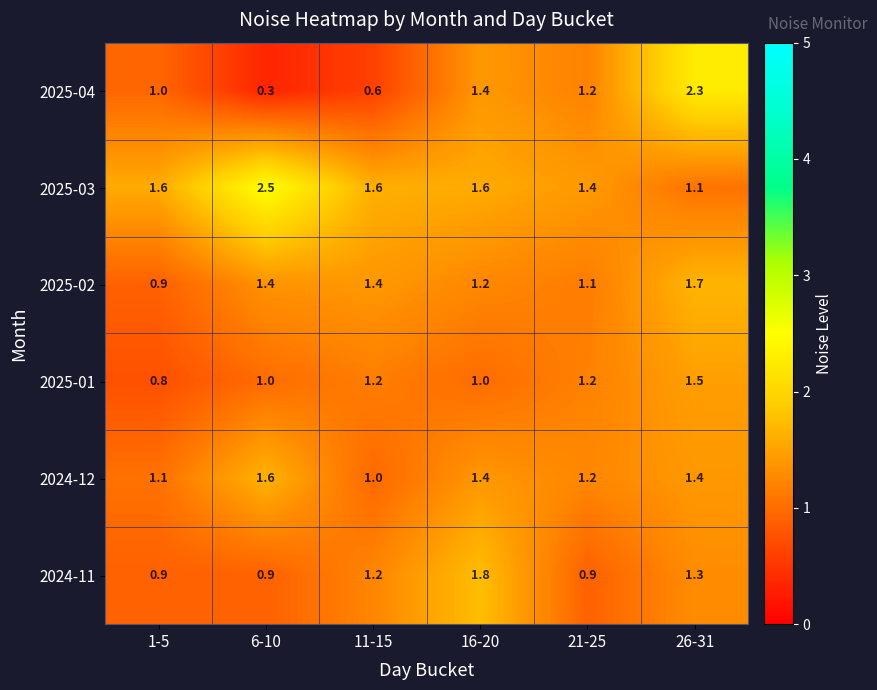

What is the difference between the maximum and minimum values in the 2025-03 series?

1.4